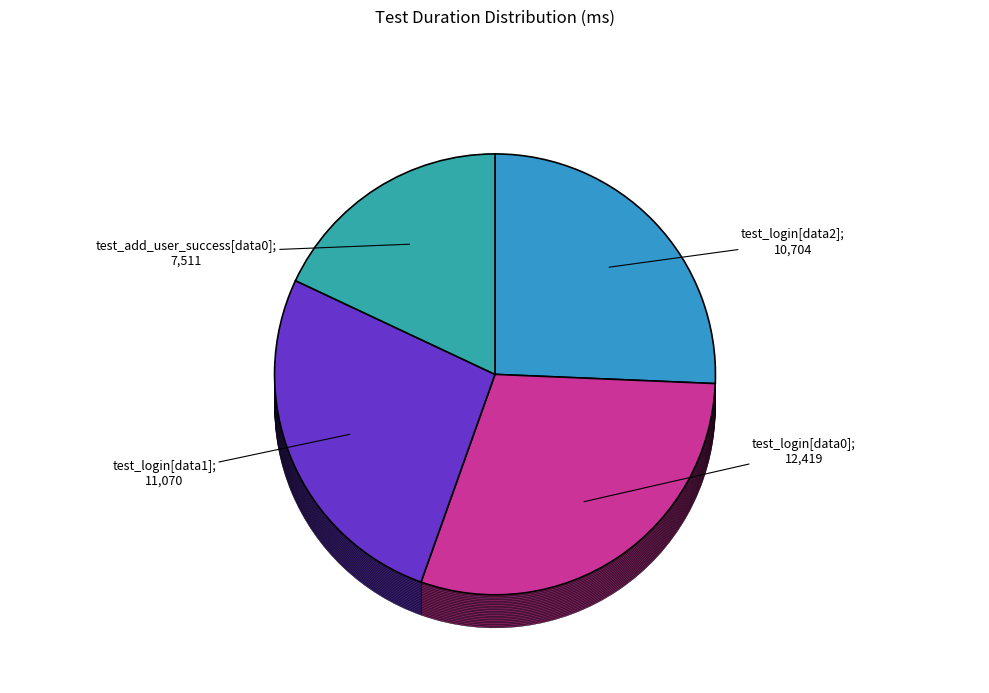

What percentage is the test_login[data0] slice, to the nearest percent?

30%